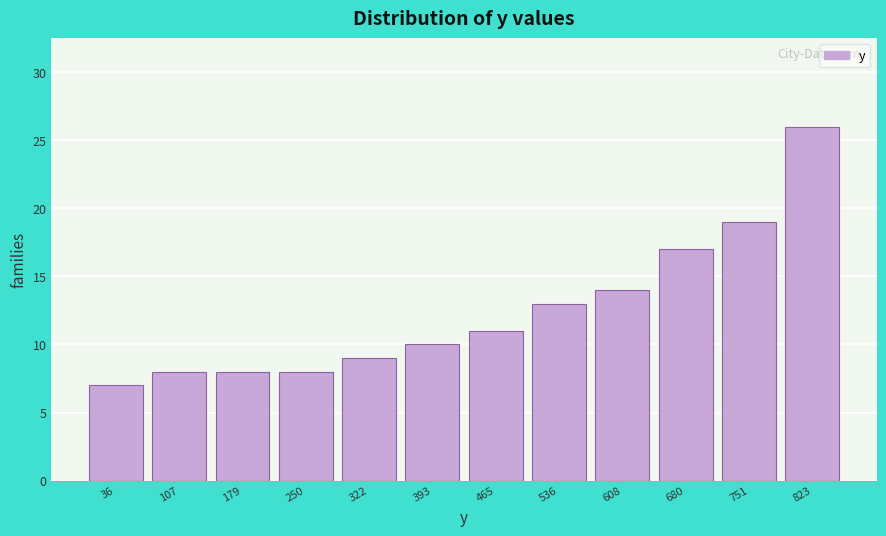

Reading left to right, list every bar in this chart as the range it spans on the x-axis followed by its height. Neither the bar edges nor the heights are printed on the chart, so give them approximately, as read against the axes.

0 to 70: 7
70 to 140: 8
140 to 210: 8
210 to 290: 8
290 to 360: 9
360 to 430: 10
430 to 500: 11
500 to 570: 13
570 to 640: 14
640 to 720: 17
720 to 790: 19
790 to 860: 26